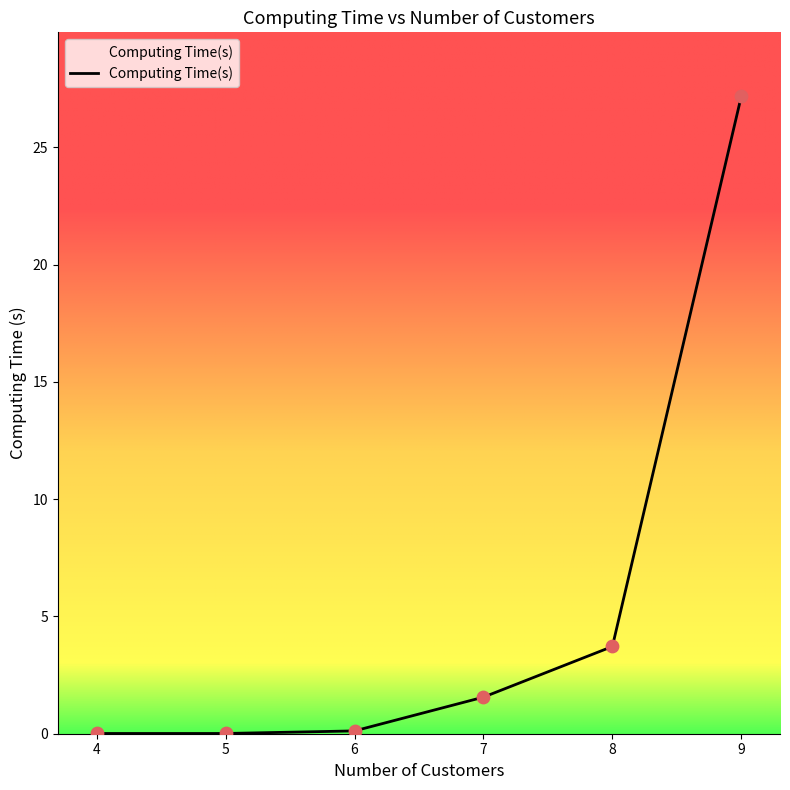

What is the change in value from 5 to 9?

+27.2